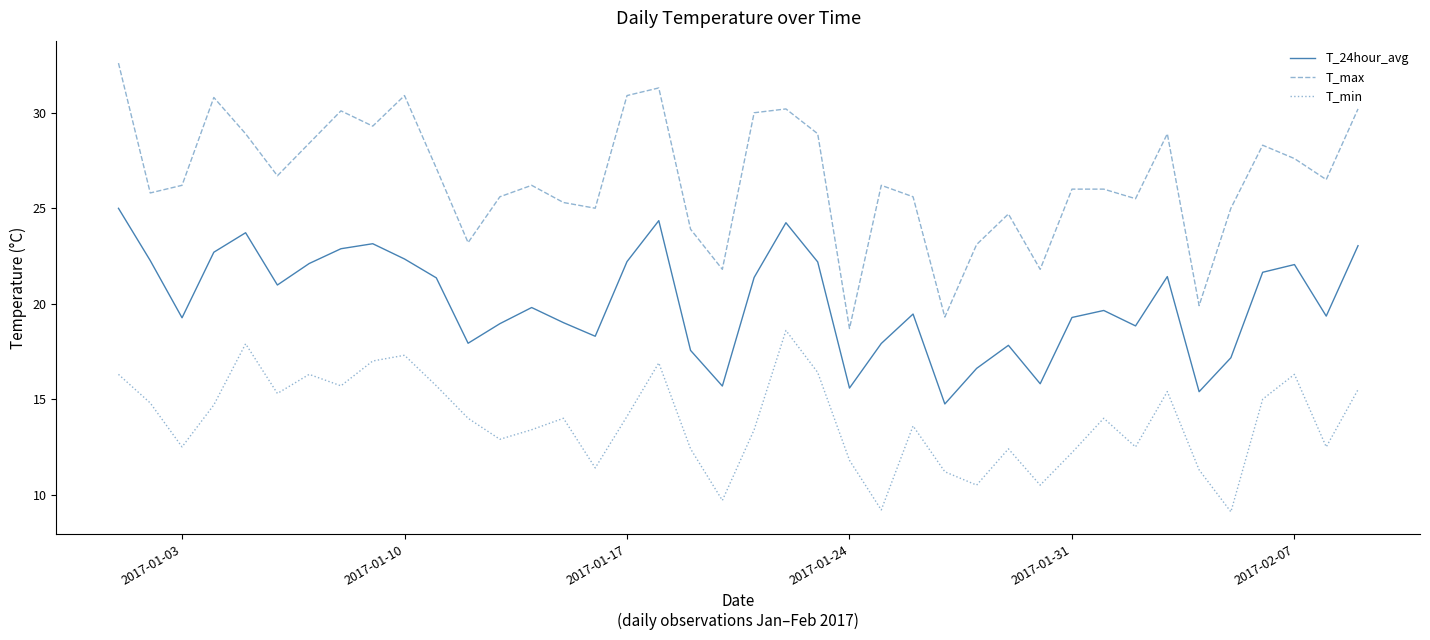

What is the maximum value shown in the chart?

32.6